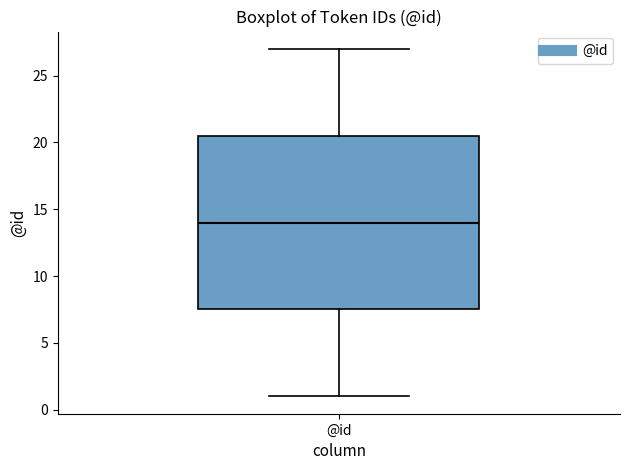

Where does the lower whisker of the box for @id end on the y-axis? The values are not printed on the chart, so give them approximately, as read against the axis.

1.0